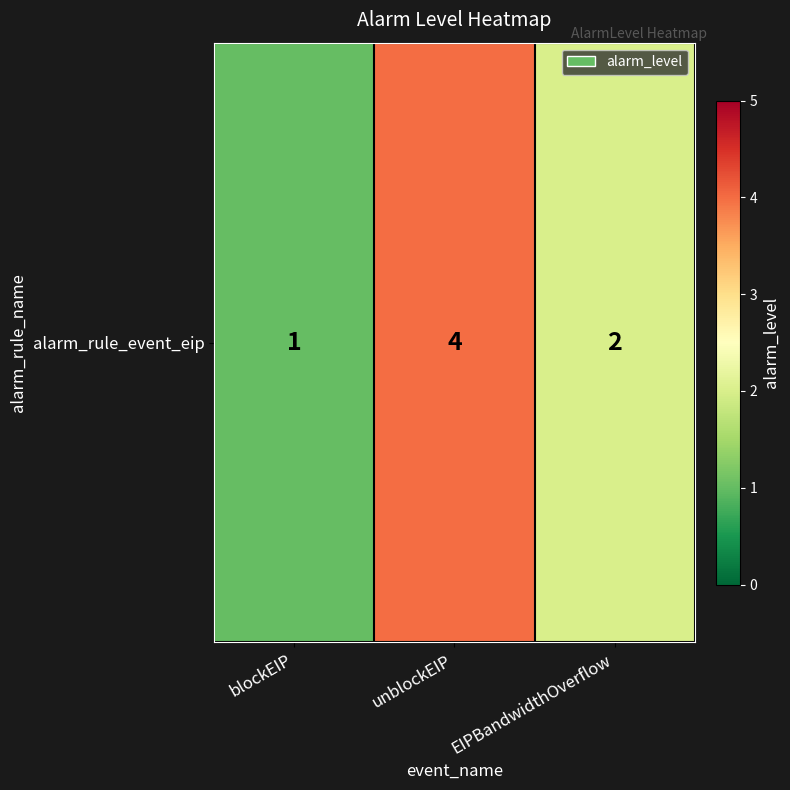

What is the sum of all values?

7